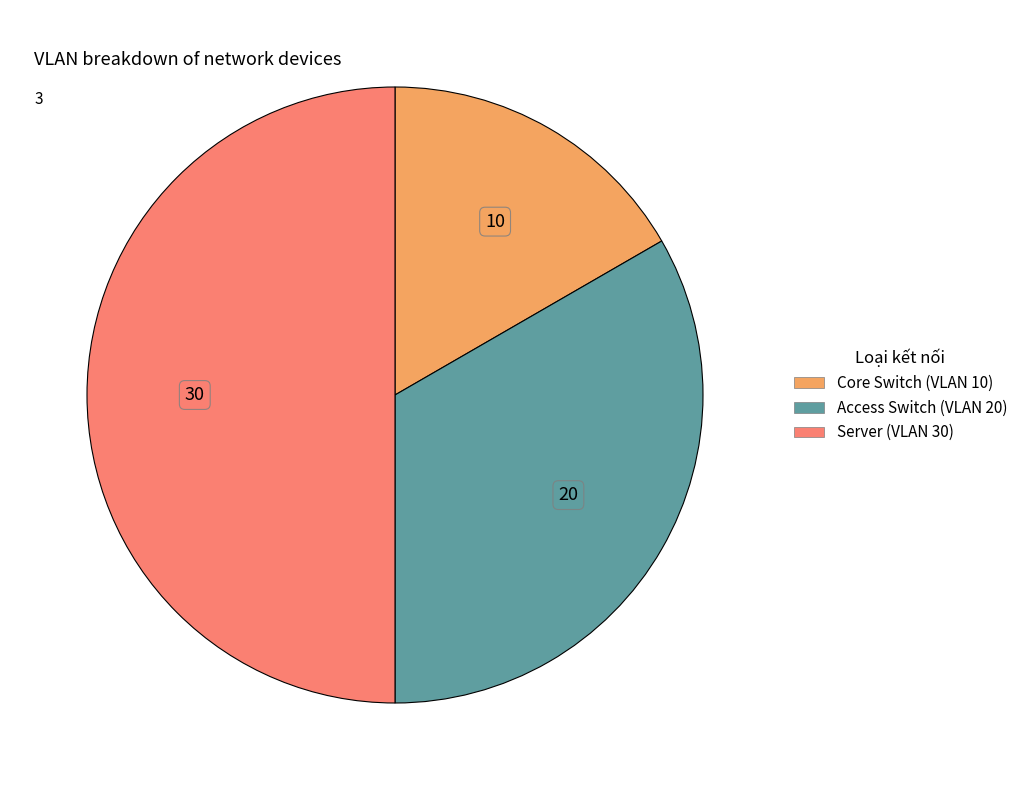

How many slices are in this pie chart?

3